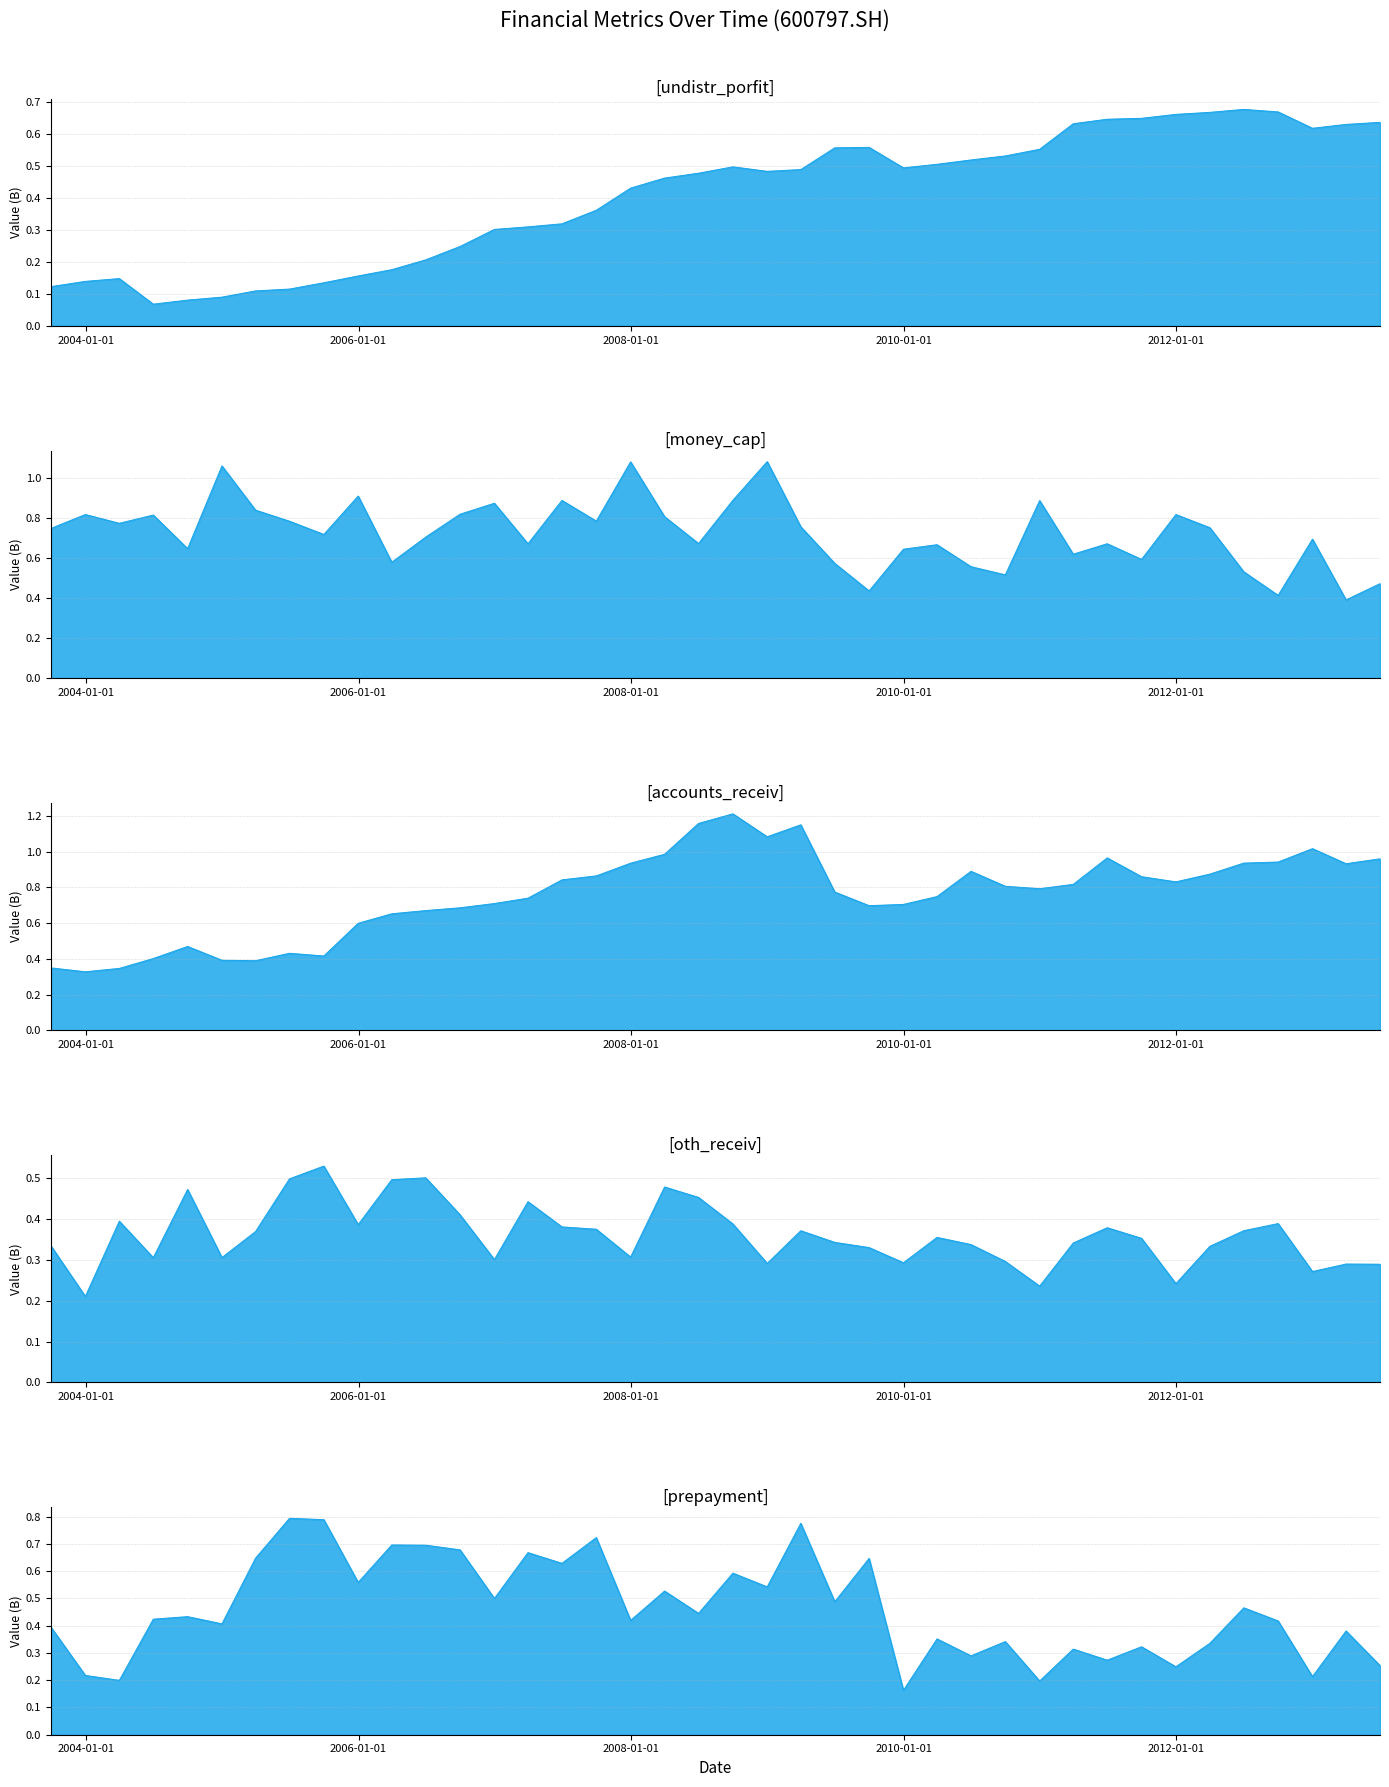

Which series has the largest total across all categories?

accounts_receiv